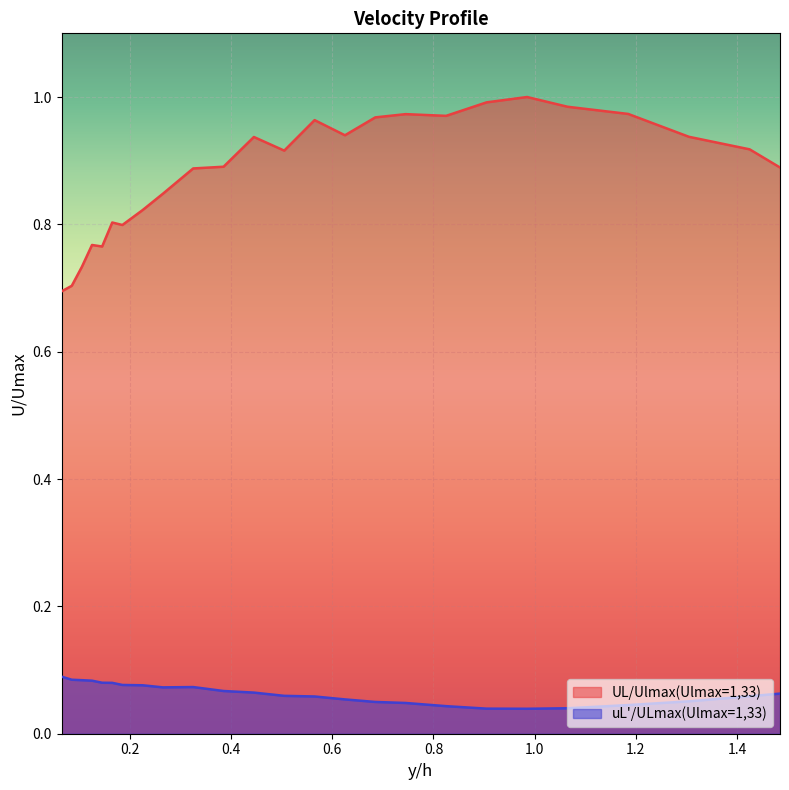

True or false: uL'/ULmax(Ulmax=1,33) and UL/Ulmax(Ulmax=1,33) cross at least once.

False